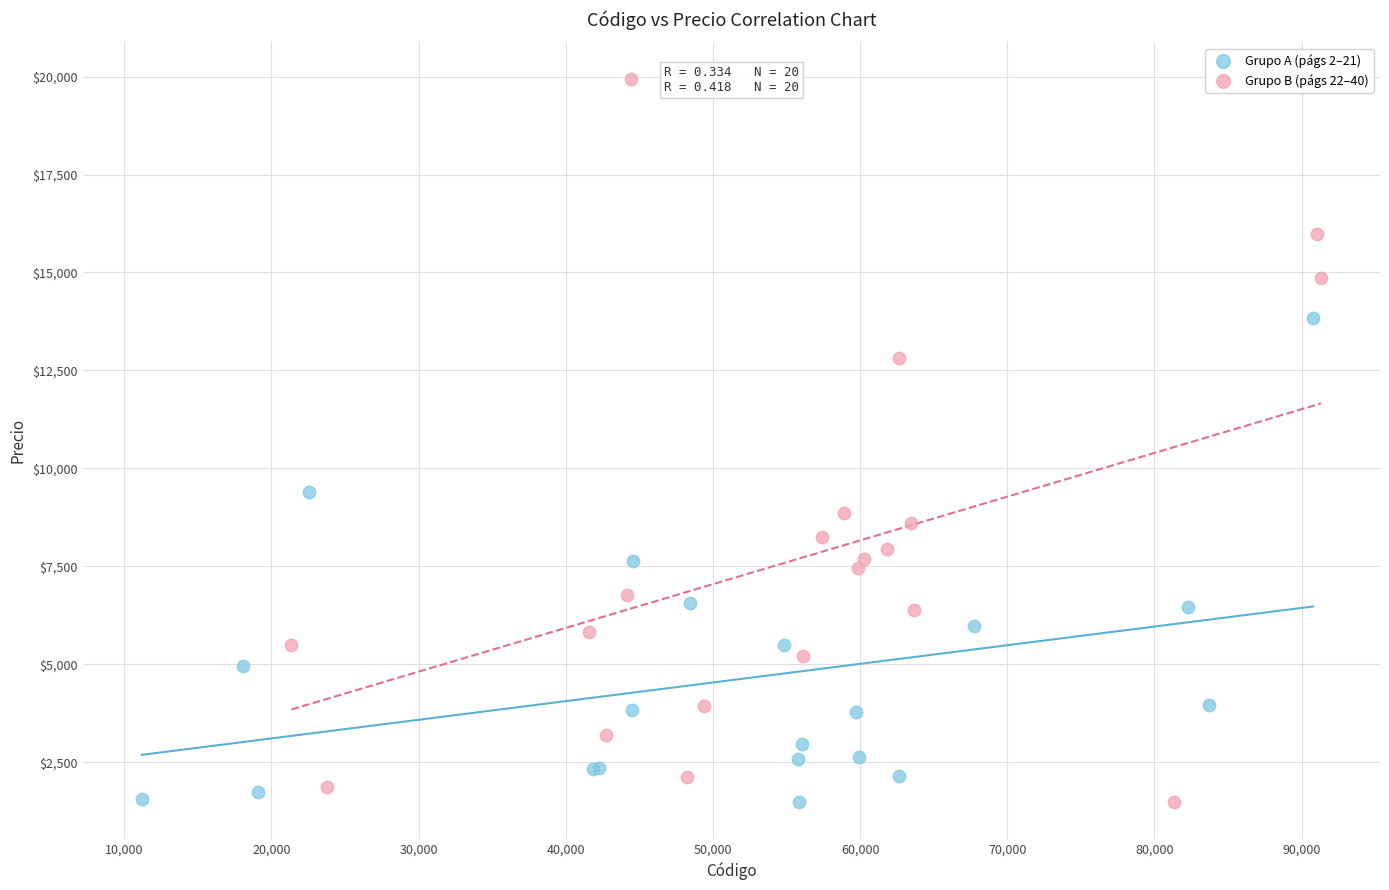

Which series reaches the maximum Y coordinate?

Grupo B (págs 22–40)